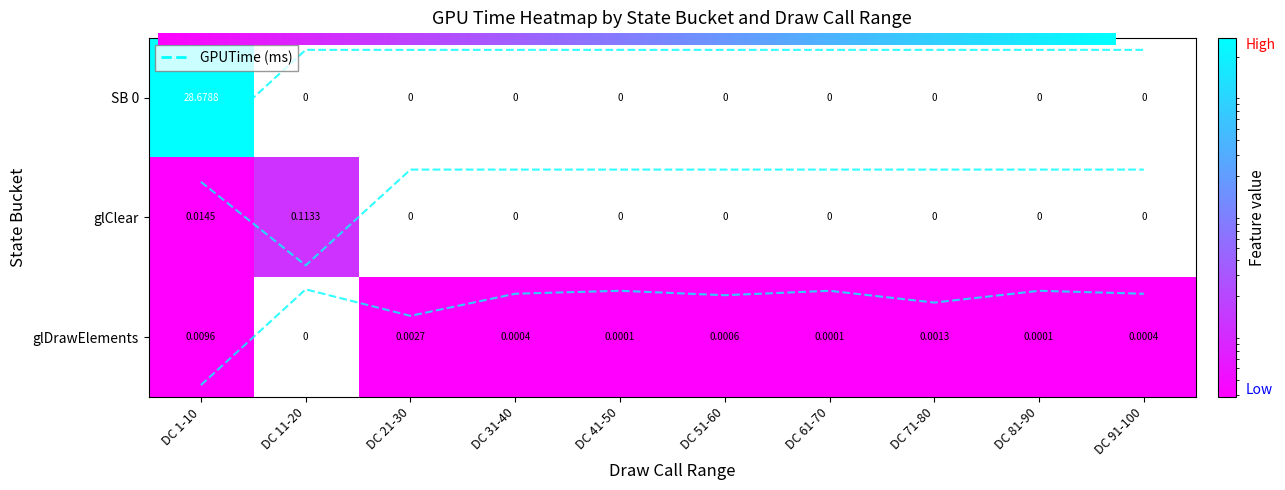

True or false: SB 0 has a value of -0.2 at DC 51-60.

False